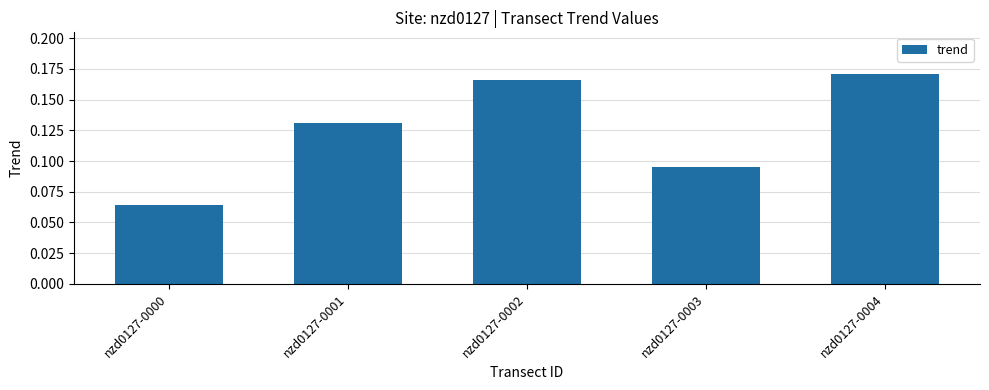

Which label corresponds to the smallest value in the chart?

nzd0127-0000